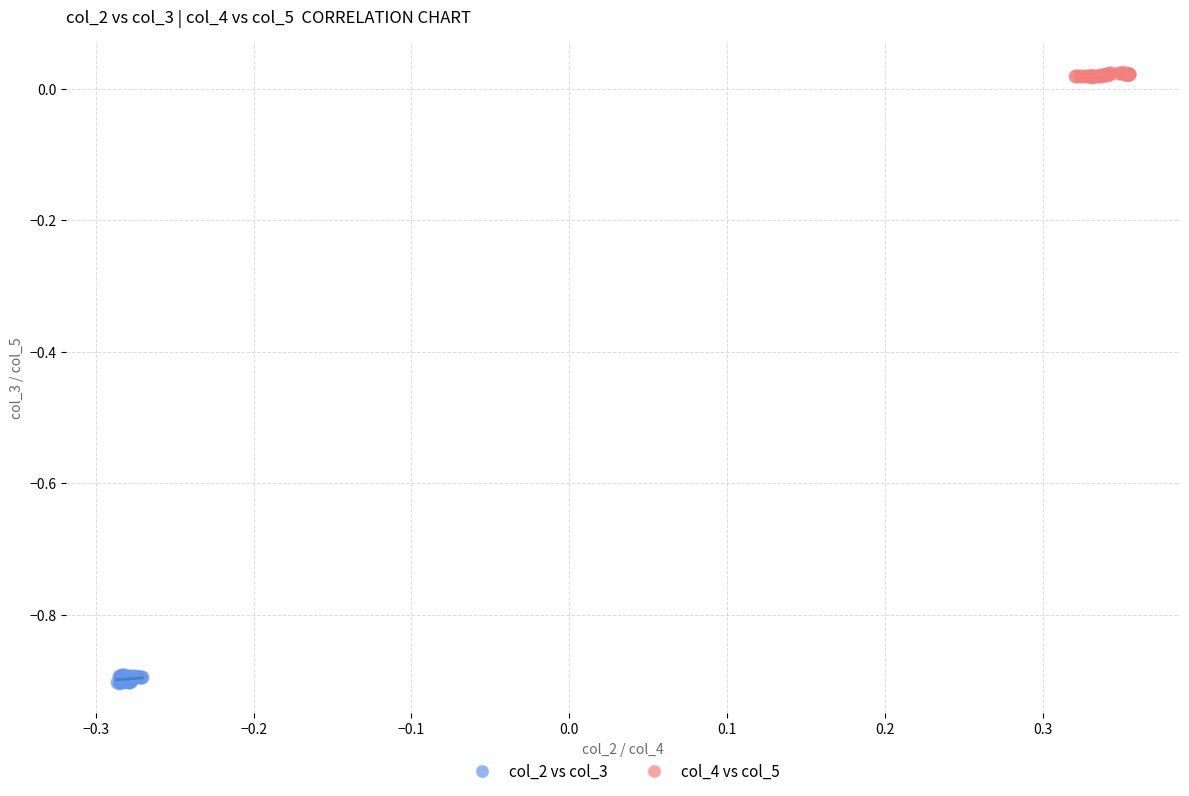

Which series contains the highest Y value?

col_4 vs col_5